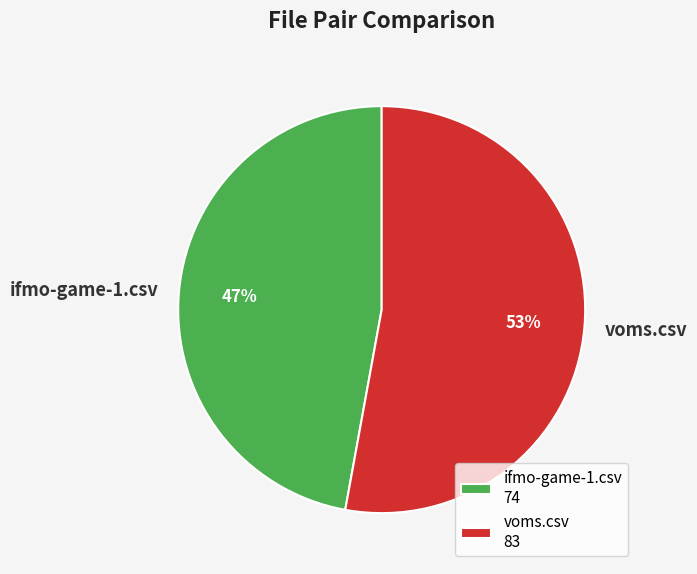

Is voms.csv the majority of the pie?

Yes